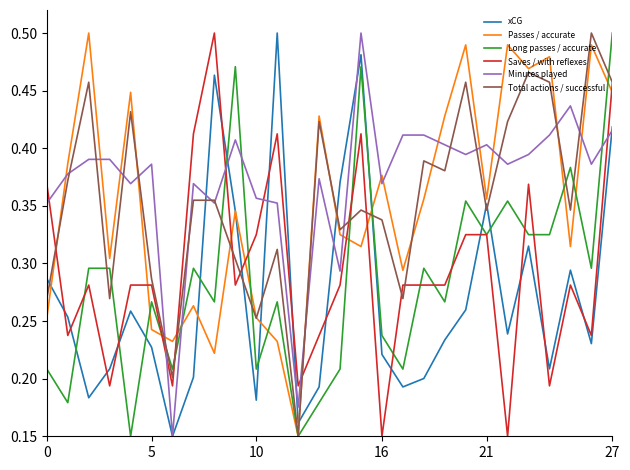

How many times do xCG and Saves / with reflexes cross each other?

14